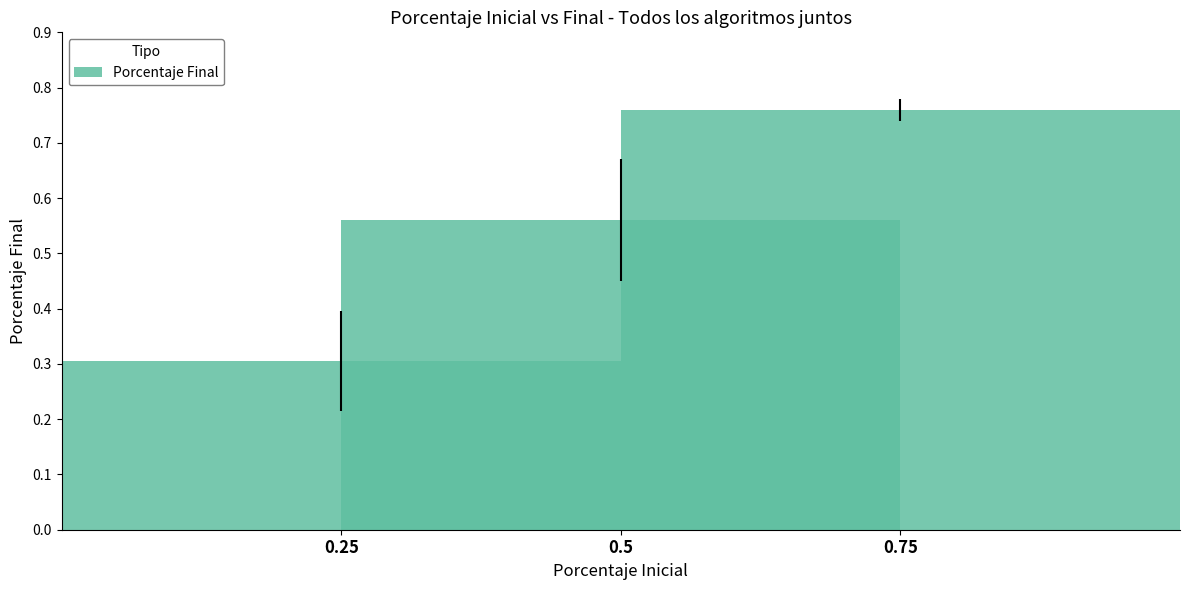

The value at 0.5 is 0.1. True or false?

False